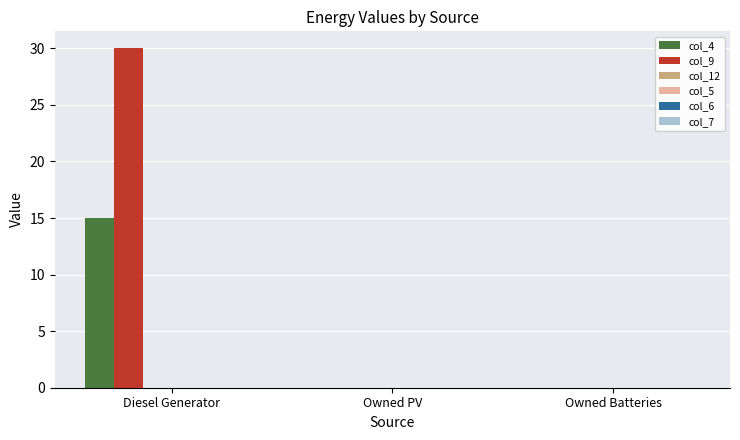

The value of col_4 at Owned Batteries is 0.0. True or false?

True